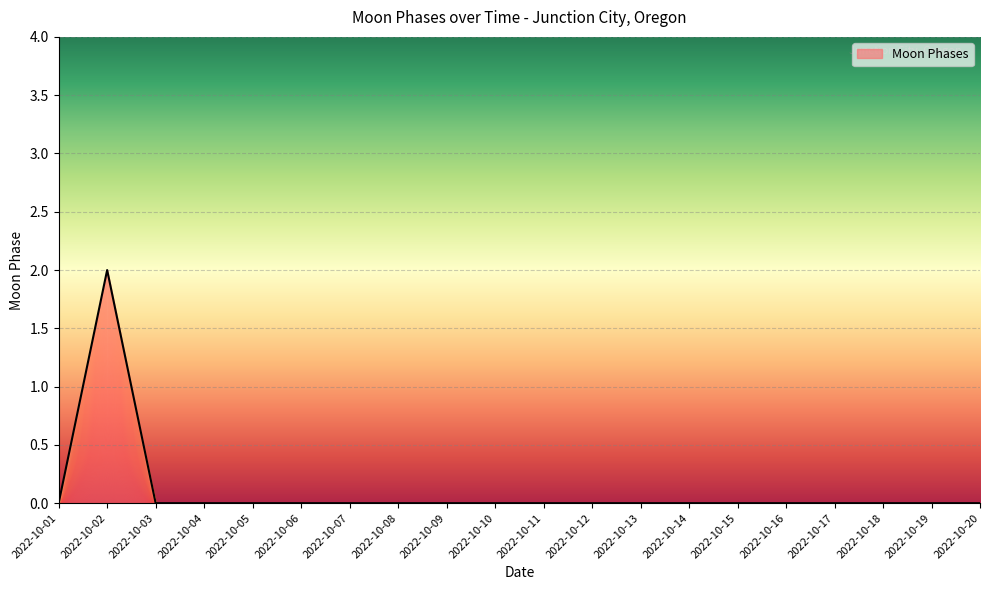

The value at 2022-10-11 is 0. True or false?

True